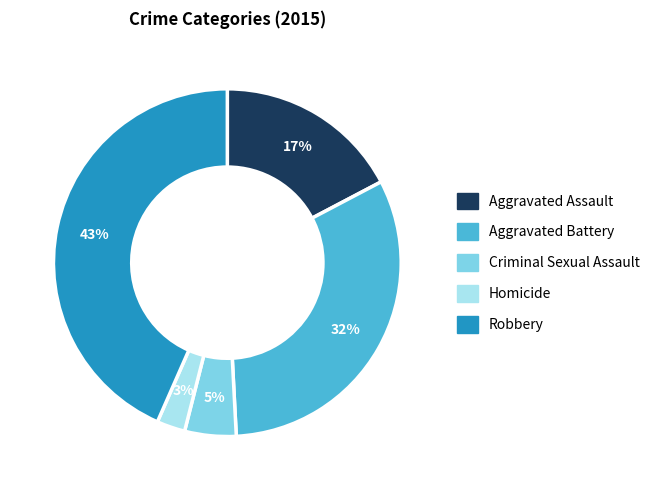

Is the sum of Robbery and Homicide greater than half?

No